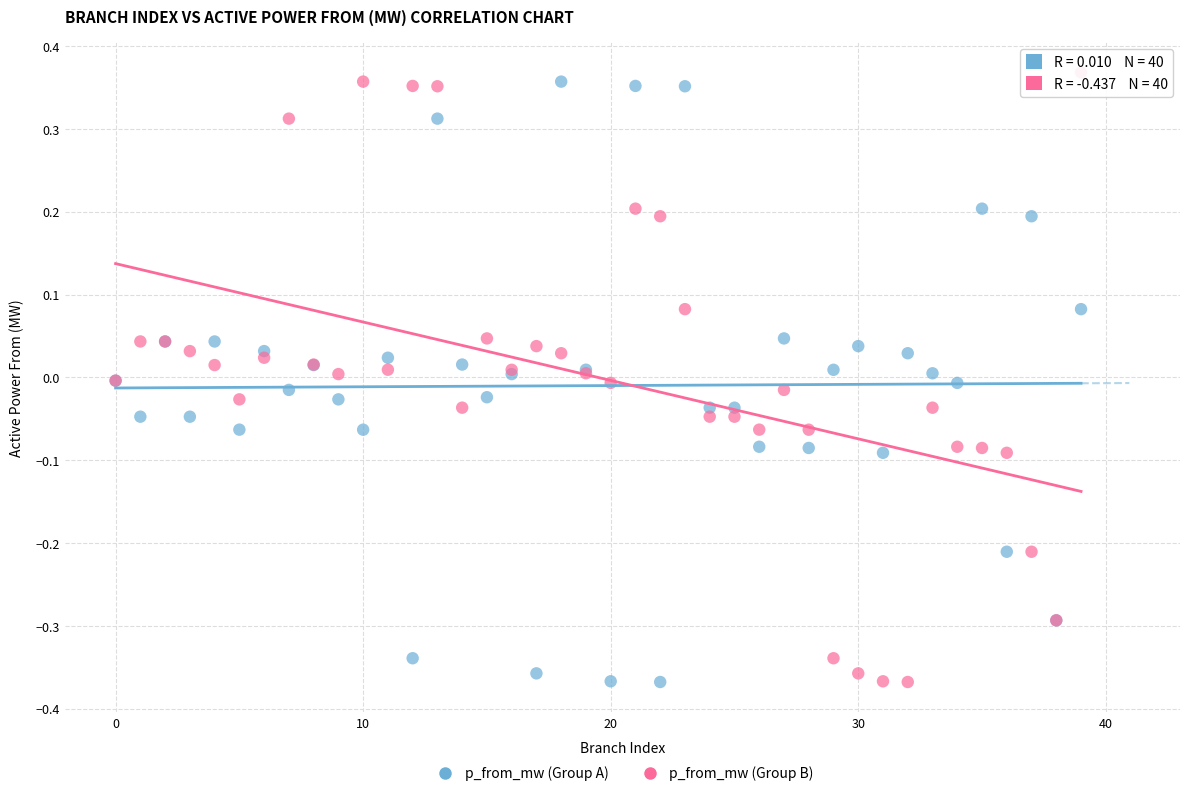

Which series has the largest Y range (max minus min)?

p_from_mw (Group B)